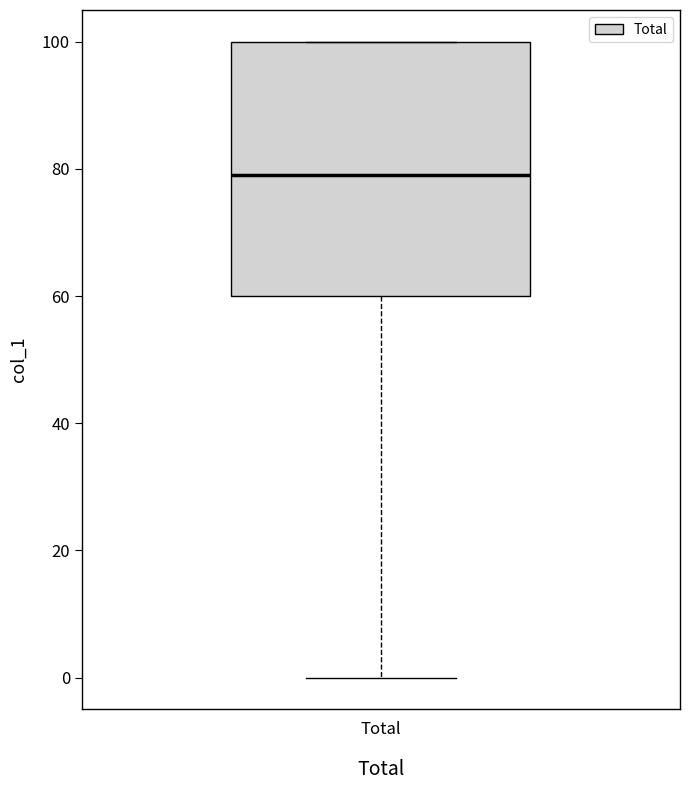

Transcribe this box plot: give where the median line is, the range the box spans, and where the two whiskers end, as read against the y-axis. The values are not printed on the chart, so give them approximately, as read against the axis.

median 80, box 60 to 100, whiskers 0 to 100